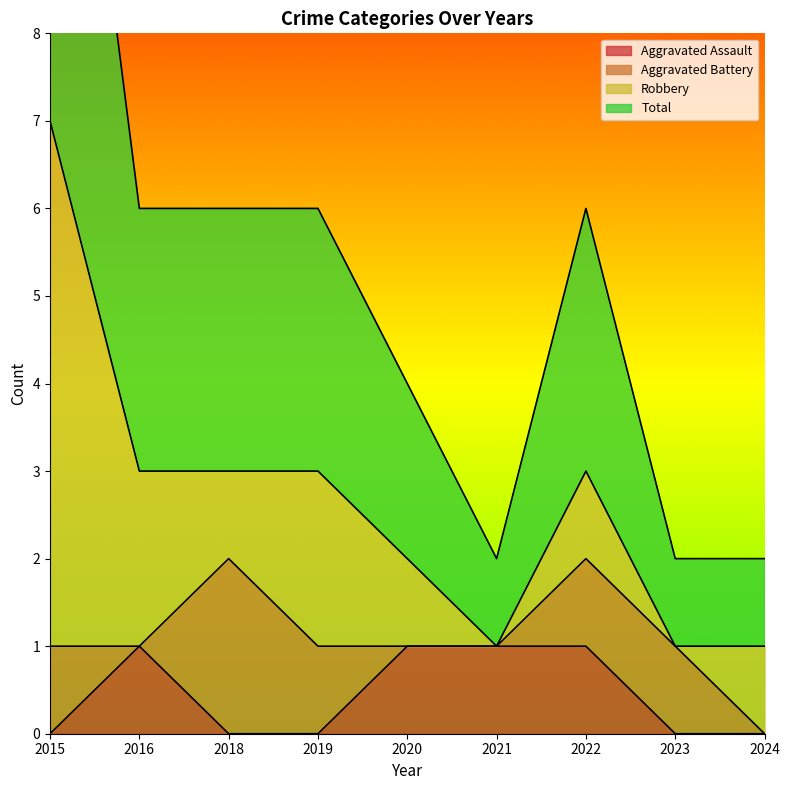

What is the difference between the highest and lowest values at 2022?

2